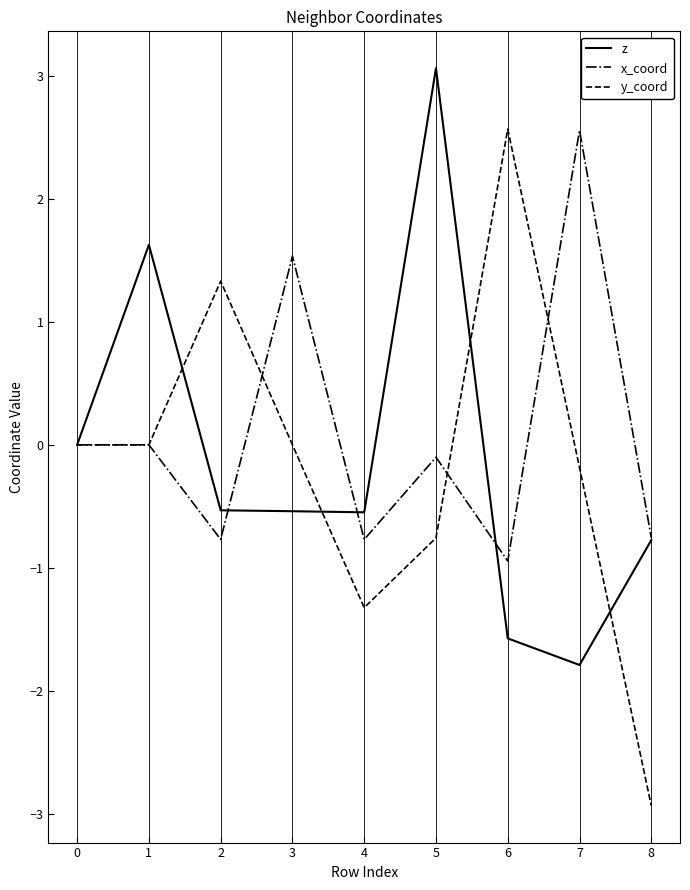

Is it true that y_coord equals 1.3 at 2?

True